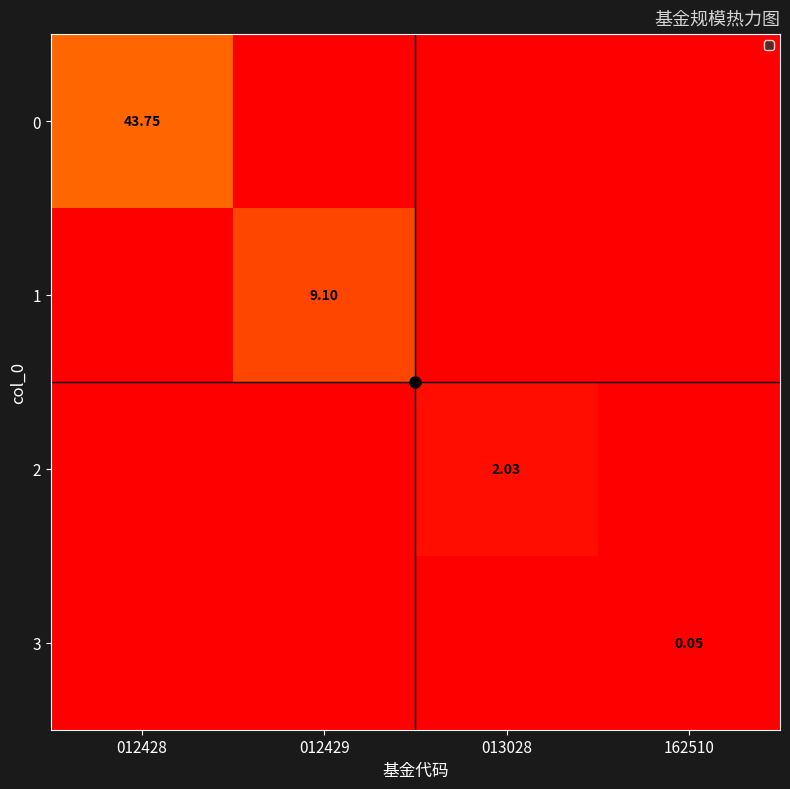

Is the value of 1 at 162510 greater than the value of 0 at 013028?

No